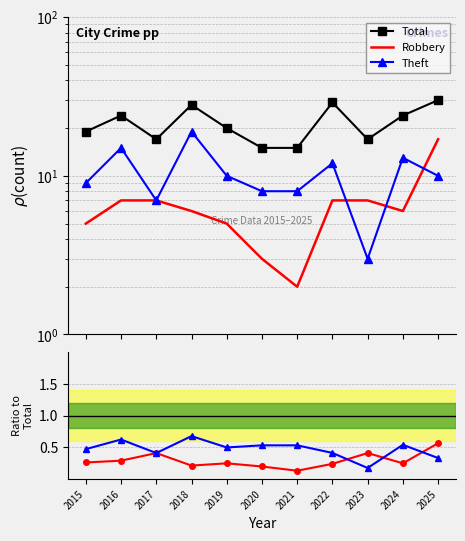

Is the value of Total at 2025 greater than the value of Robbery at 2020?

Yes